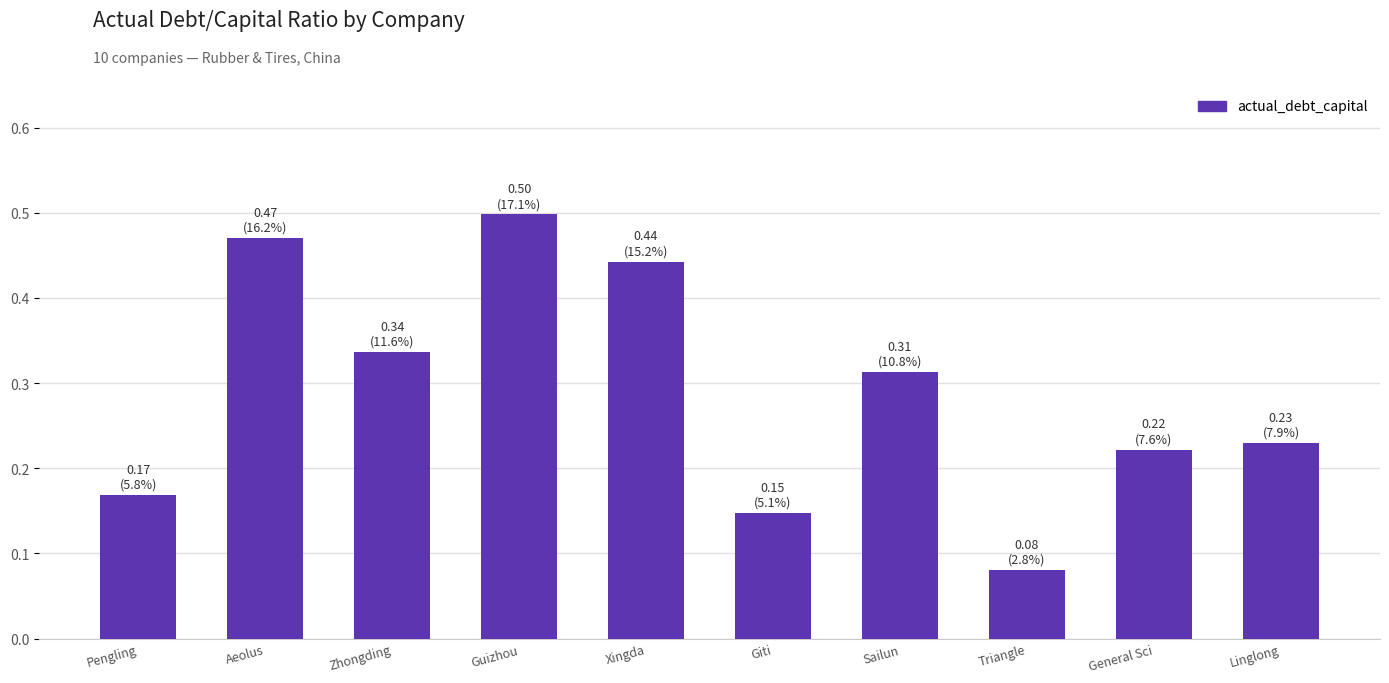

Rank the categories by value from lowest to highest.

Triangle, Giti, Pengling, General Sci, Linglong, Sailun, Zhongding, Xingda, Aeolus, Guizhou